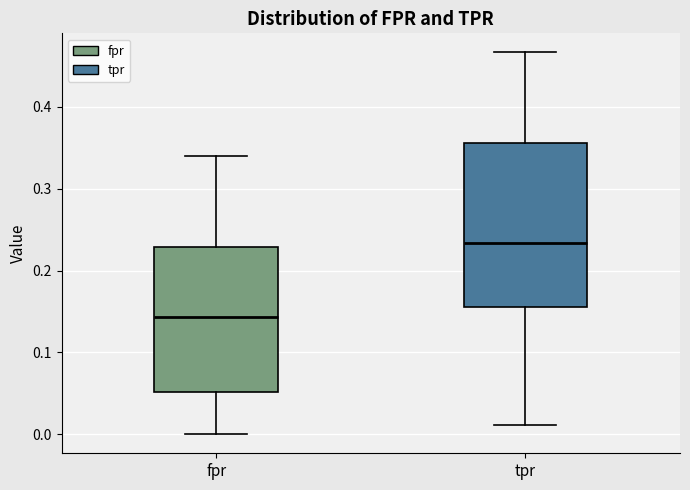

Reading left to right, read every box against the y-axis: the position of its median line, the range the box covers, and the ends of its whiskers. The values are not printed on the chart, so give them approximately, as read against the axis.

fpr: median 0.14, box 0.05 to 0.23, whiskers 0.00 to 0.34
tpr: median 0.23, box 0.16 to 0.36, whiskers 0.01 to 0.47